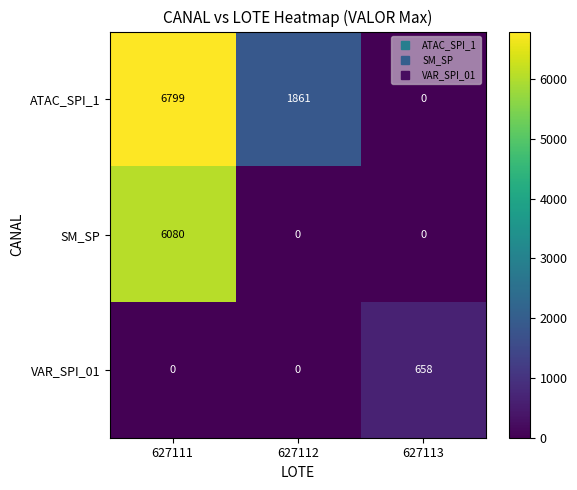

Which series changed the most between 627111 and 627112?

SM_SP